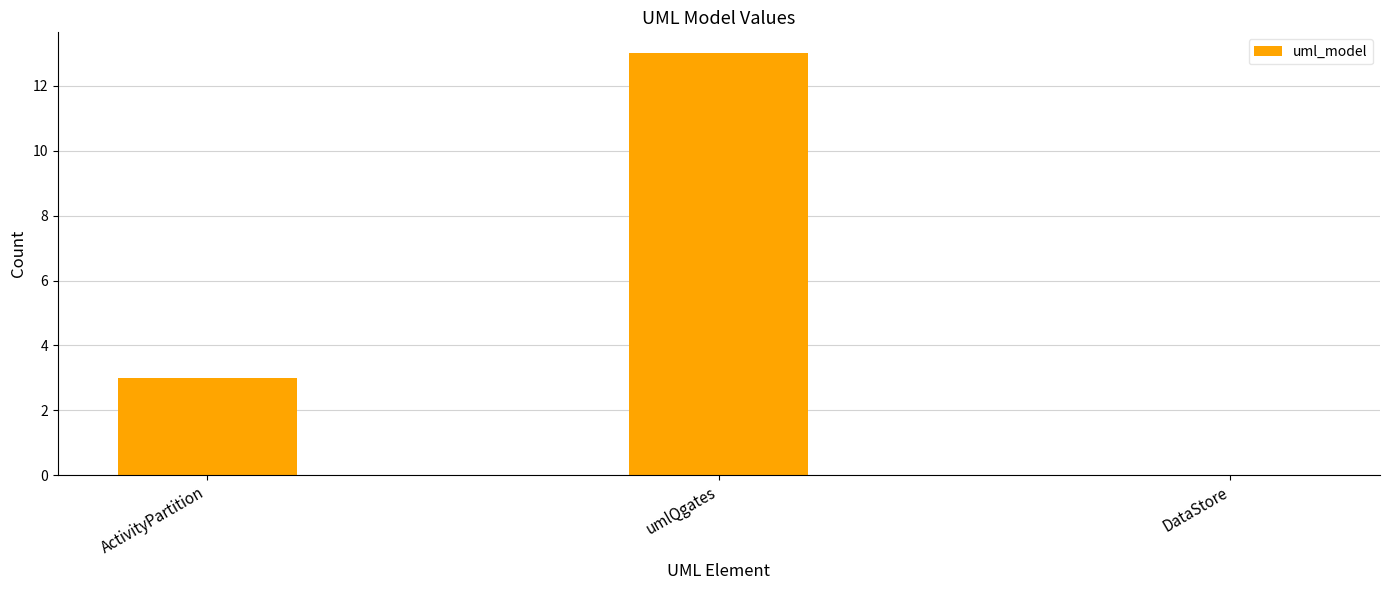

Reading left to right, list all the values displayed in this chart.

3	13	0